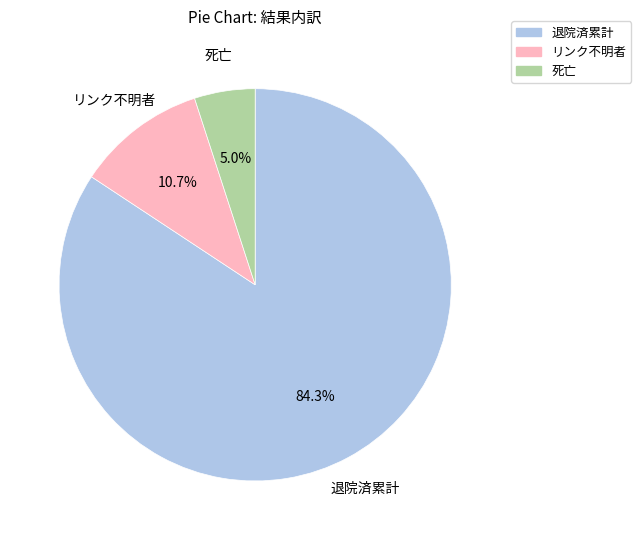

To the nearest percent, what is the average slice percentage?

33%